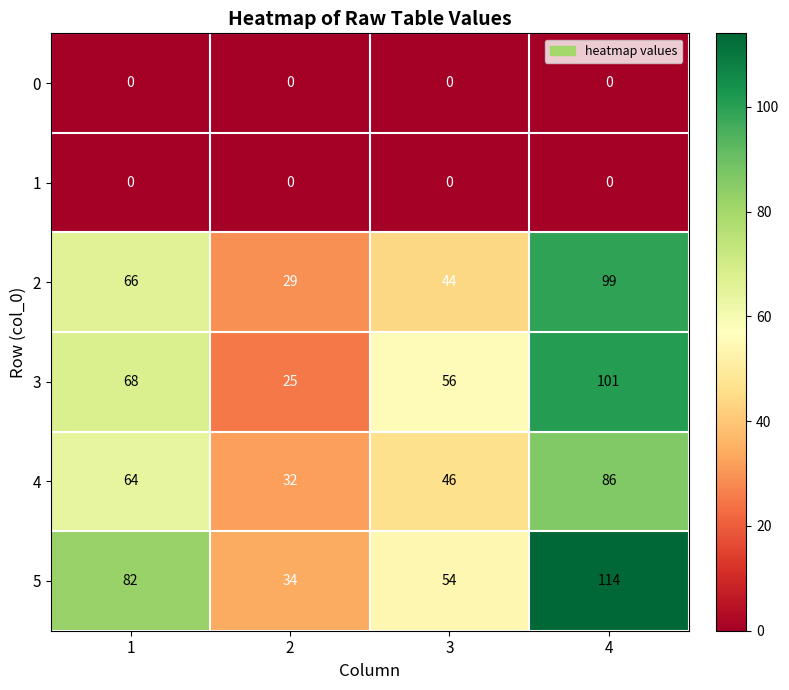

How many categories are shown in the chart?

4